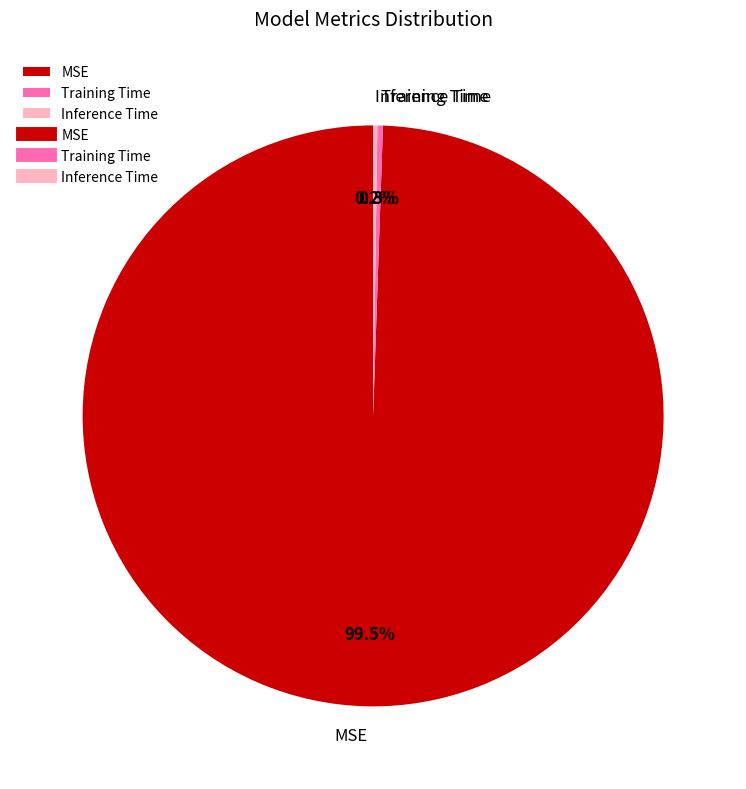

To the nearest percent, what is the average slice percentage?

33%